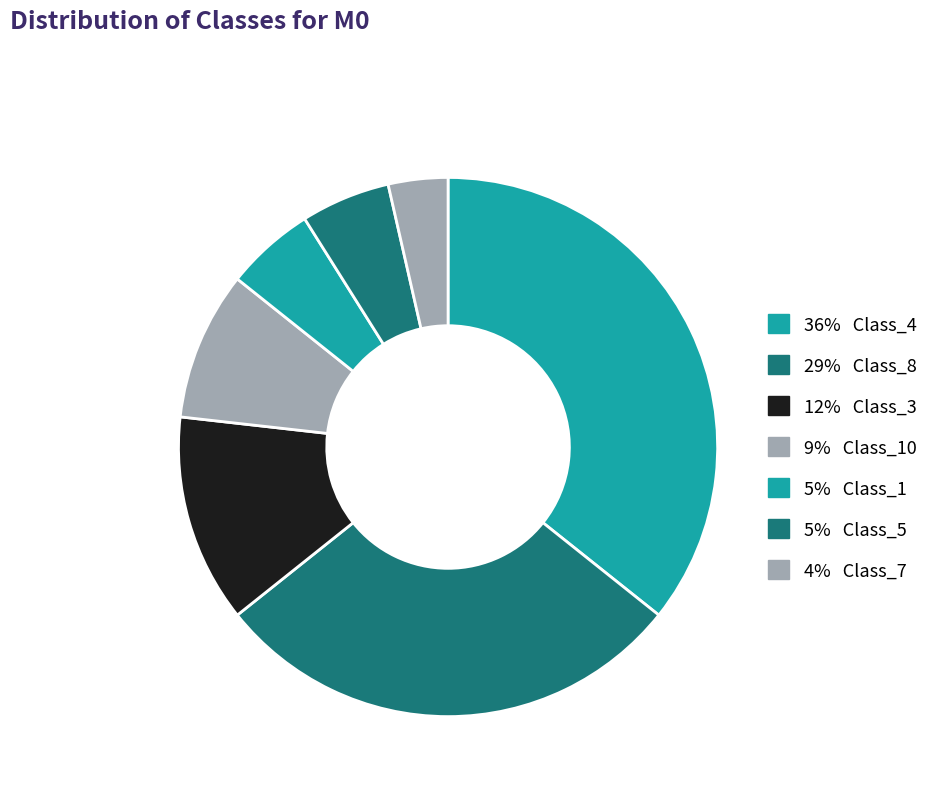

How many segments does this pie chart have?

7